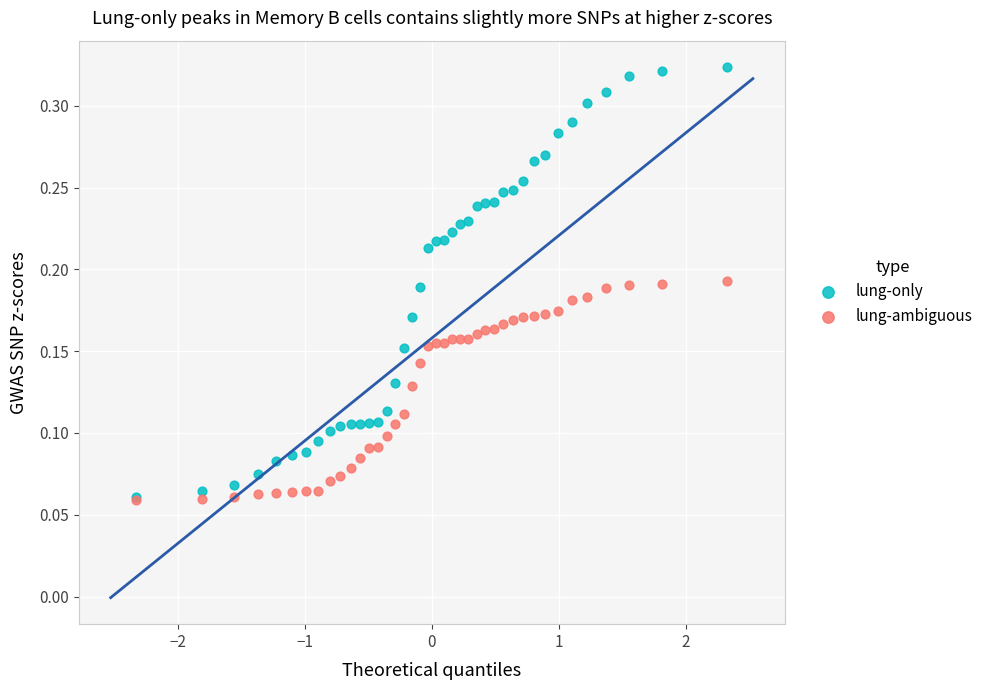

What are all the series names shown in the legend?

lung-only, lung-ambiguous